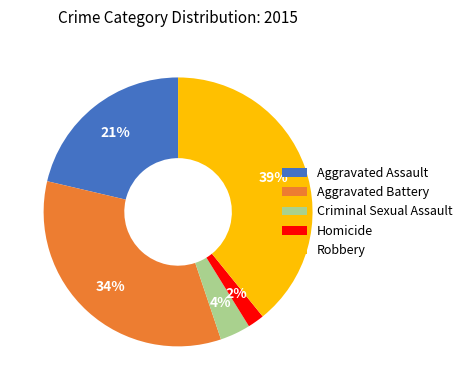

To the nearest percent, what portion does Aggravated Battery represent?

34%